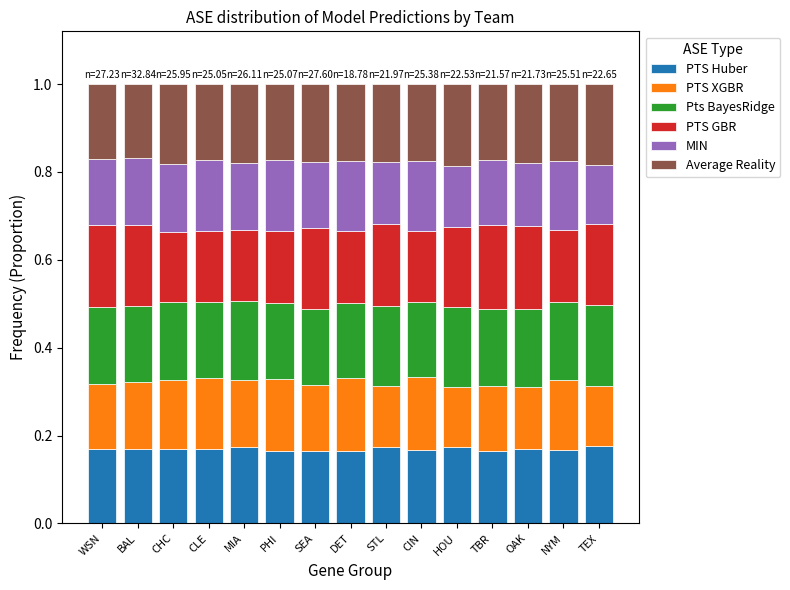

True or false: PTS Huber has a value of 0.2 at CLE.

True